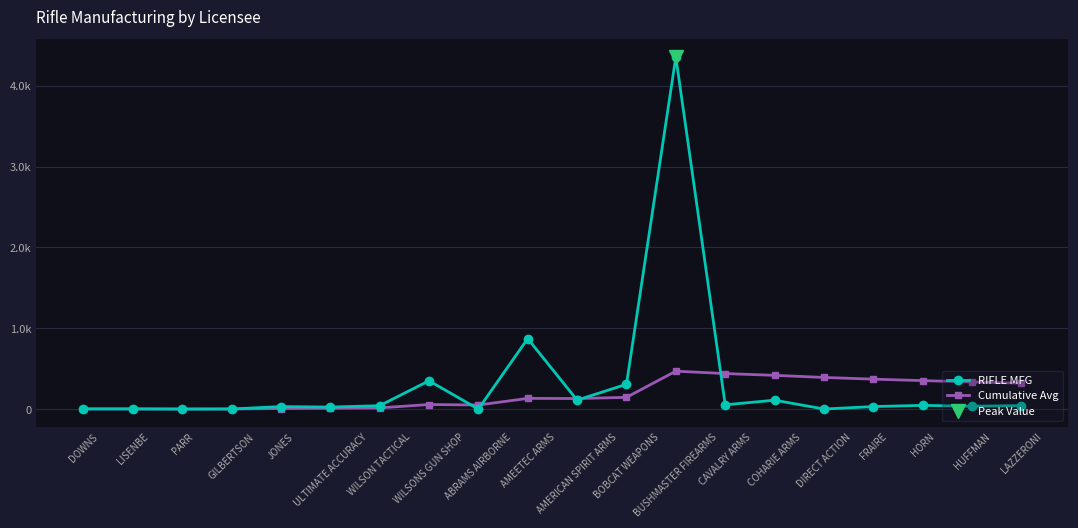

Does the chart display data point markers on the line(s)?

Yes